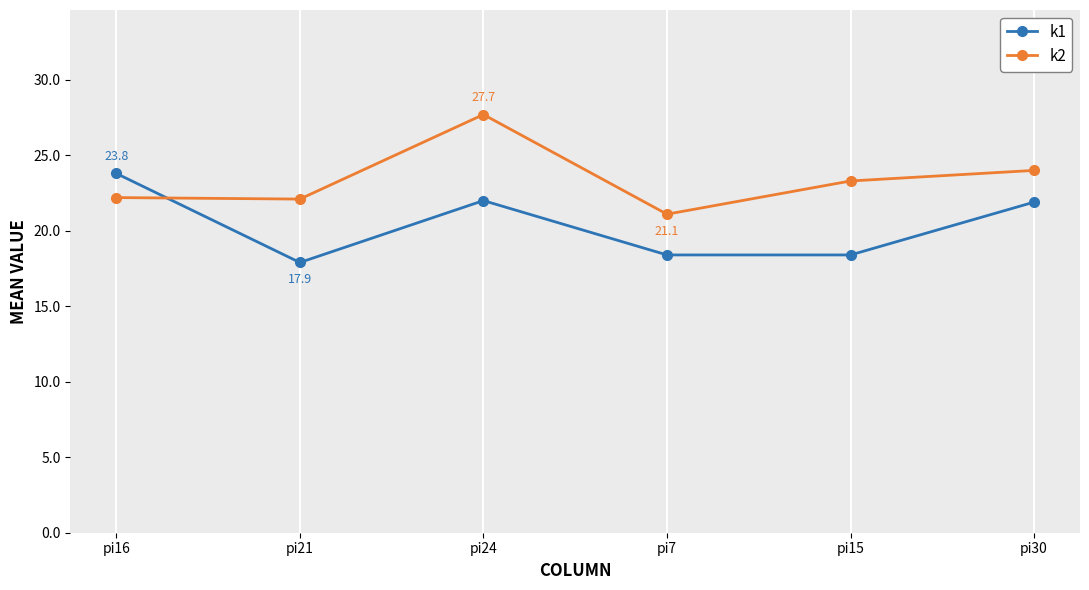

Rank the series by their maximum value, from lowest to highest.

k1, k2